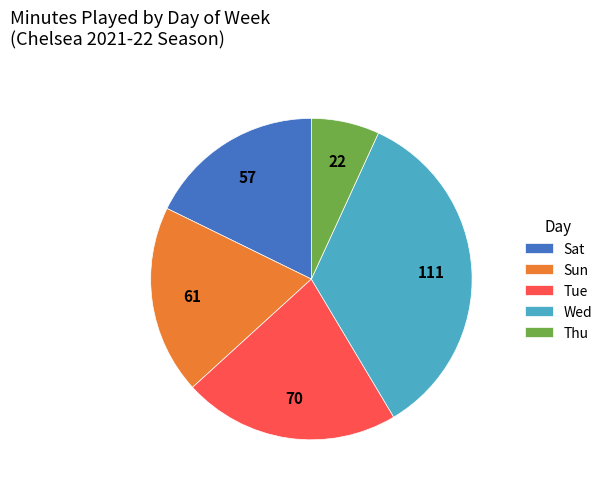

Between Thu and Sat, which is larger?

Sat